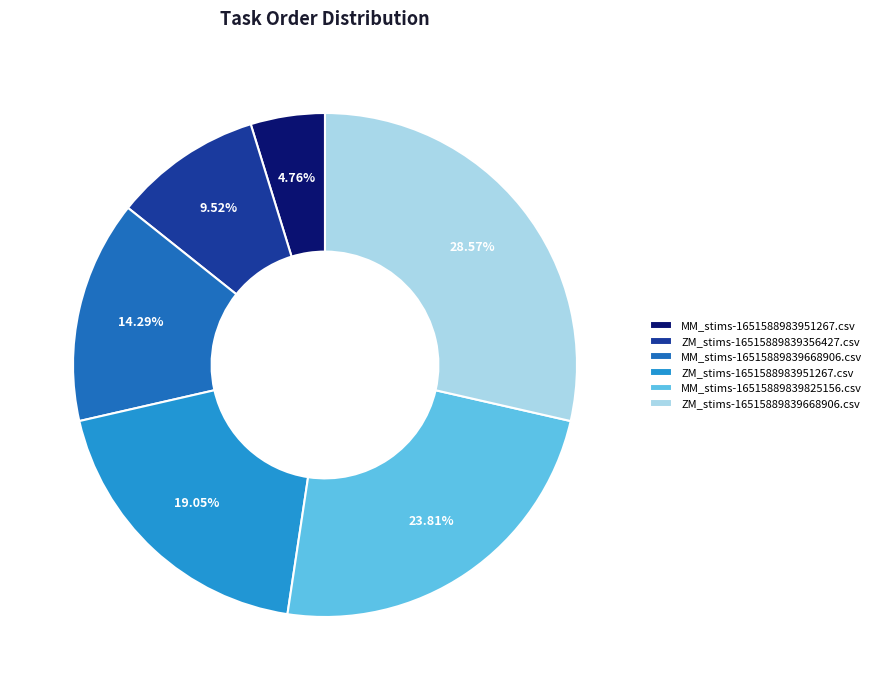

Approximately how many times larger is the value at ZM_stims-16515889839356427.csv compared to MM_stims-1651588983951267.csv?

2.0